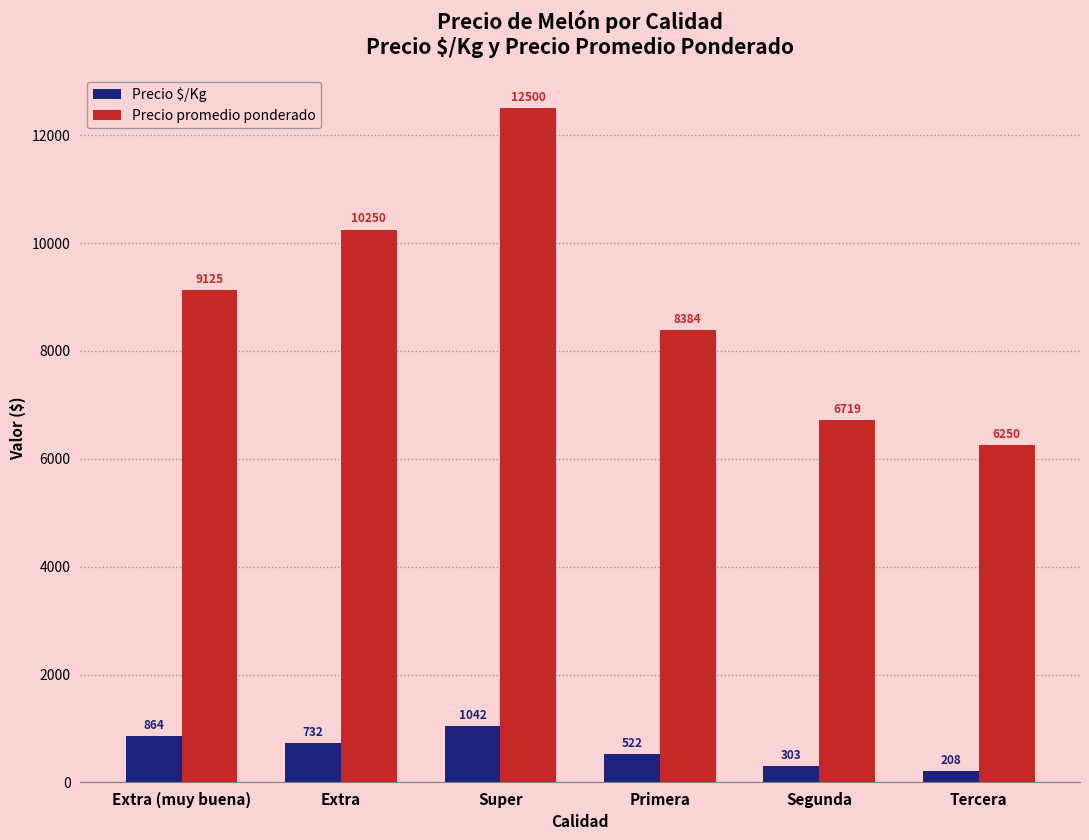

Reading left to right, list all the values displayed in this chart.

Precio $/Kg: Extra (muy buena)=864	Extra=732	Super=1042	Primera=522	Segunda=303	Tercera=208
Precio promedio ponderado: Extra (muy buena)=9125	Extra=10250	Super=12500	Primera=8384	Segunda=6719	Tercera=6250